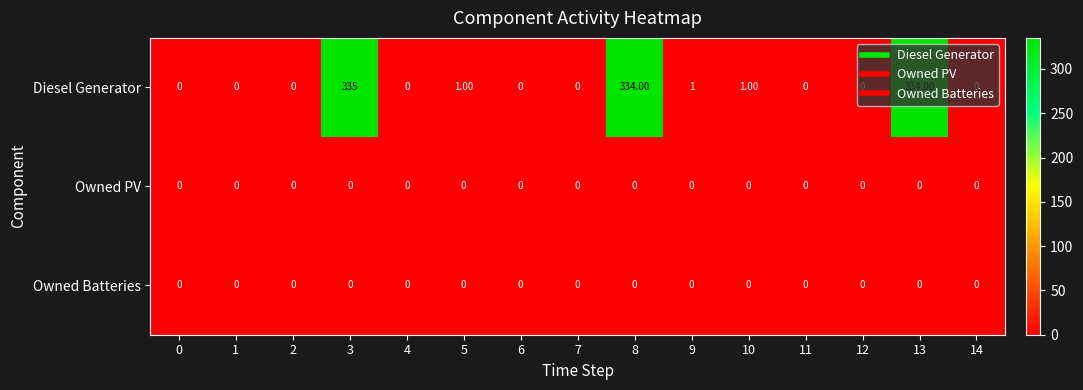

How many distinct data groups are displayed?

3